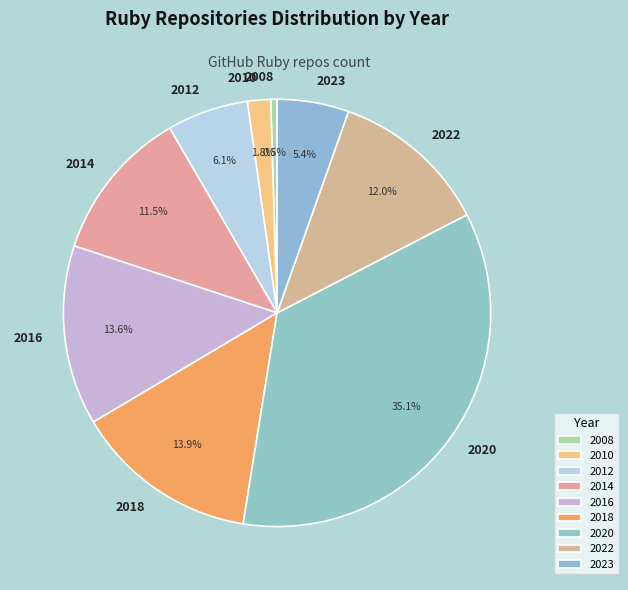

To the nearest percent, what percentage of the pie is 2018?

14%